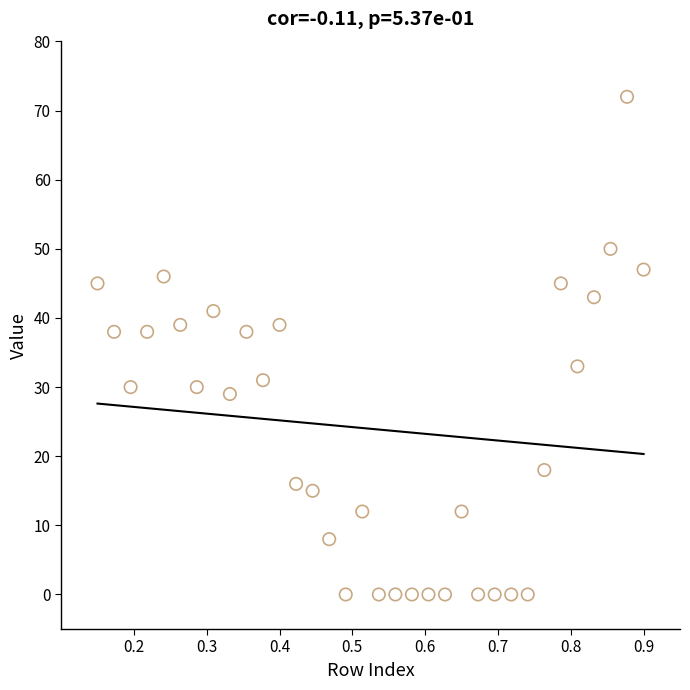

What is the range of Y values (max minus min)?

72